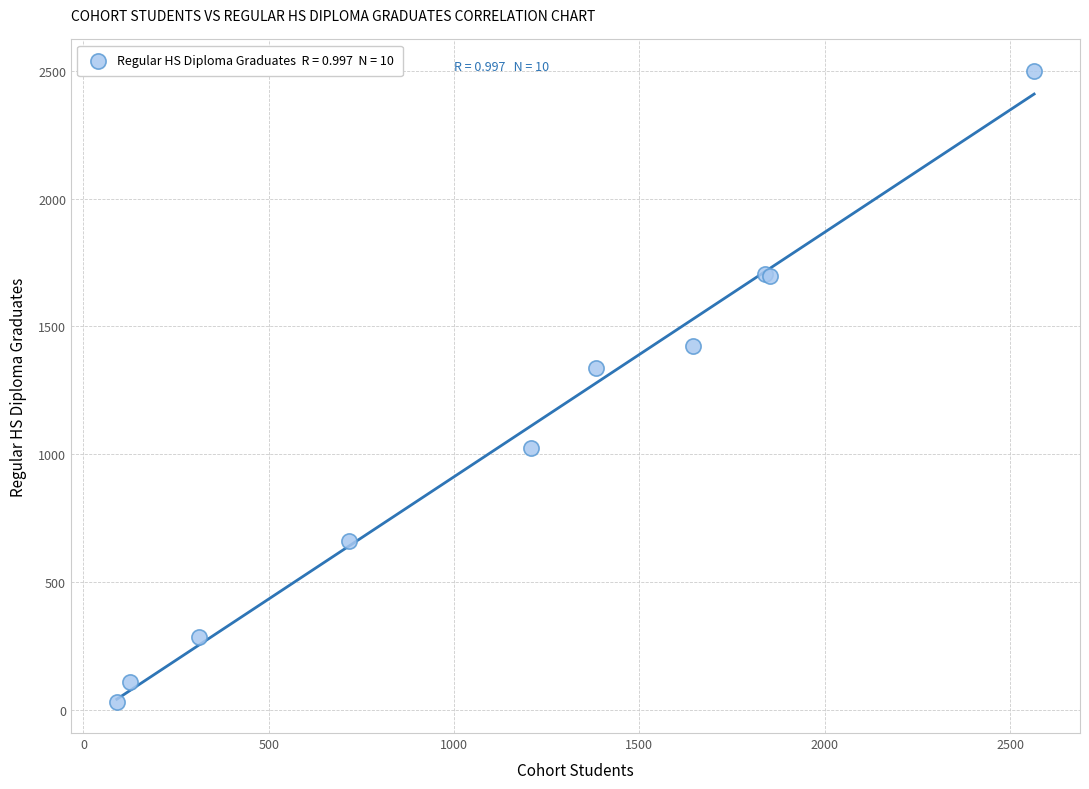

What Y value in the scatter plot is closest to 1266?

1337